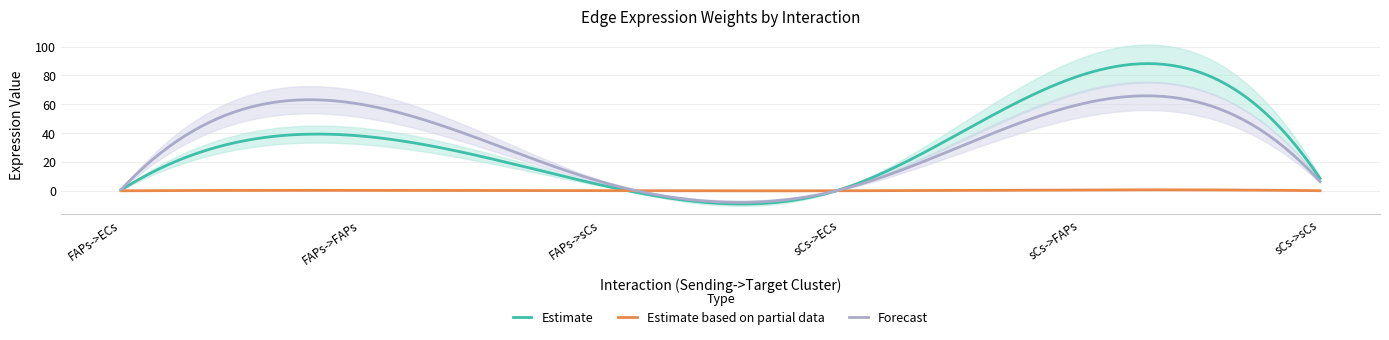

How many distinct data groups are displayed?

6